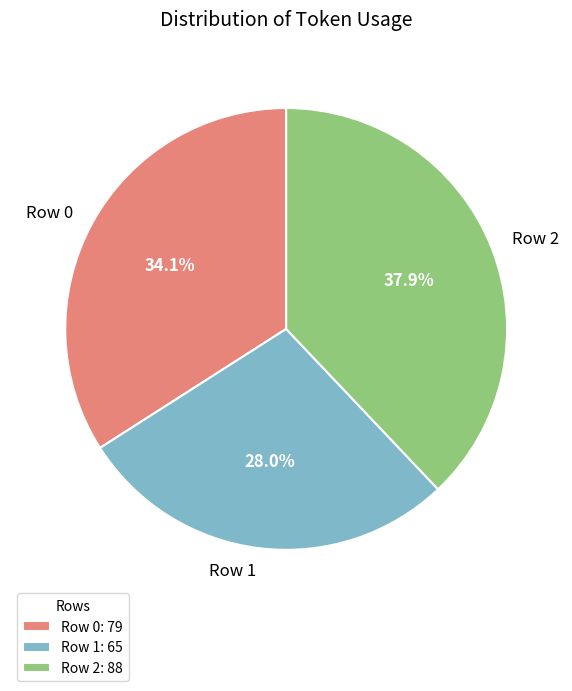

Rank the categories by value from lowest to highest.

Row 1, Row 0, Row 2